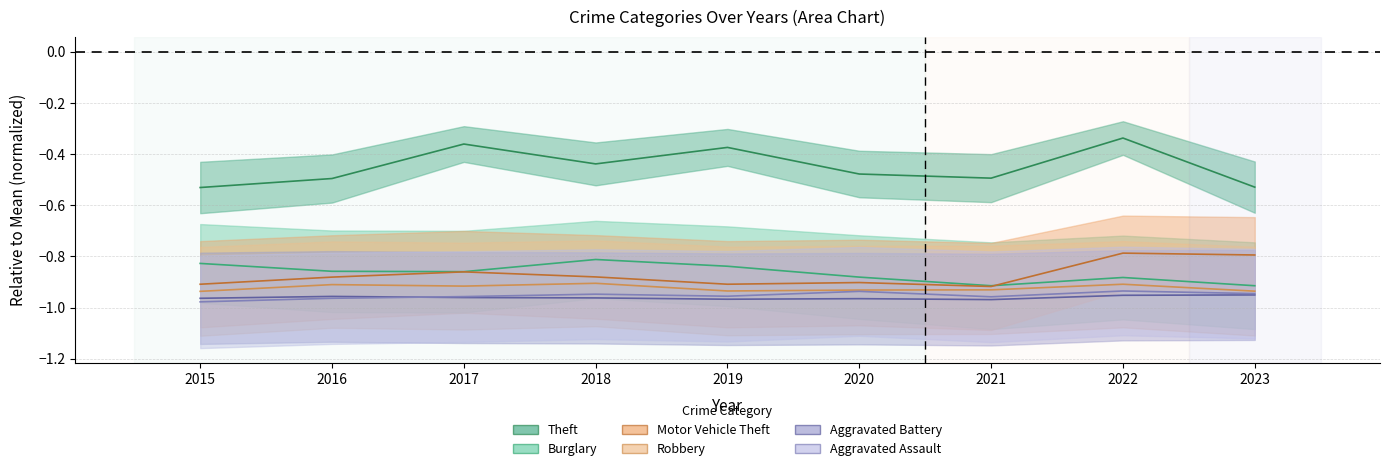

Which category has the highest value in the Motor Vehicle Theft series?

2022